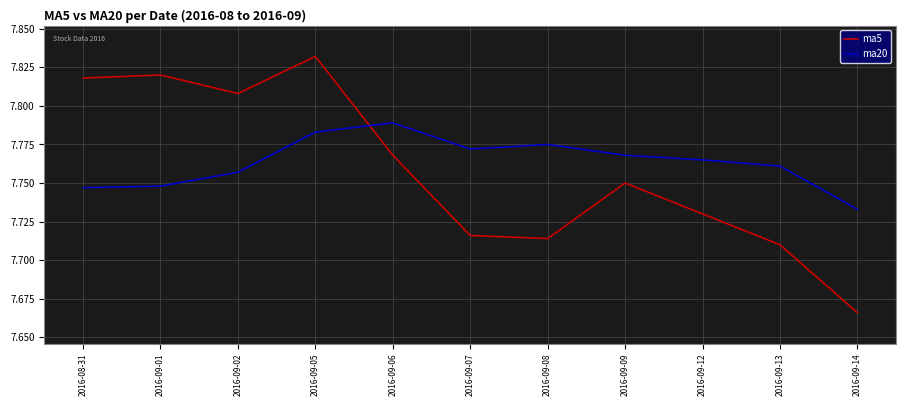

Which category has the highest value in the ma20 series?

2016-09-06